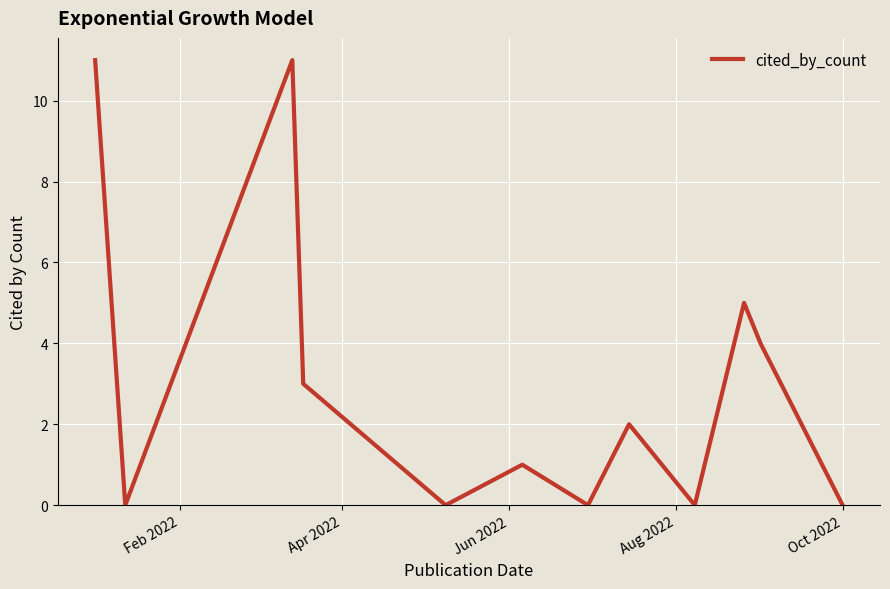

What is the maximum value shown in the chart?

11